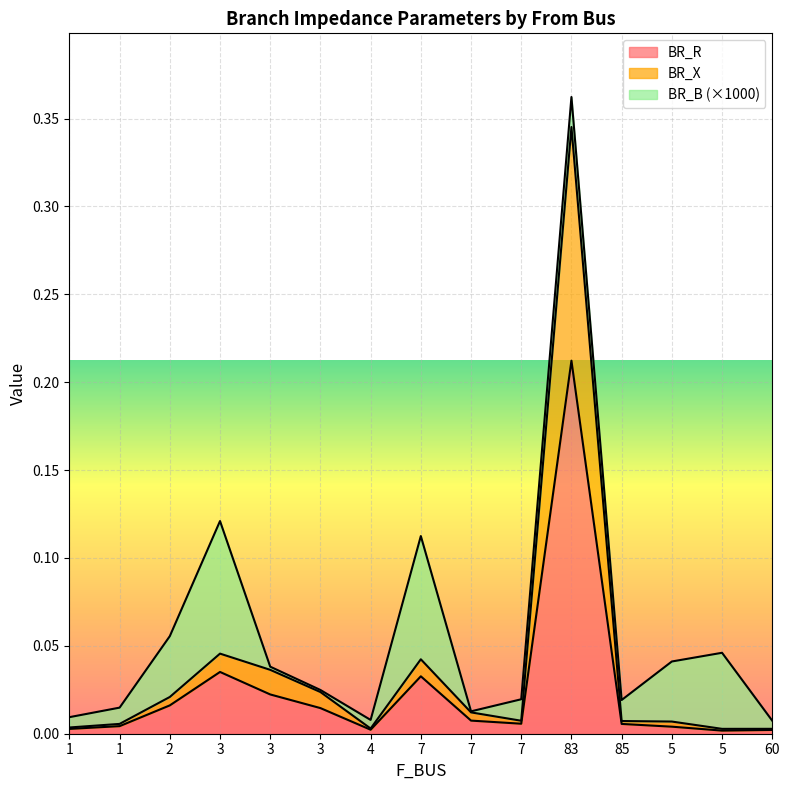

The value of BR_X at 60 is 0.0. True or false?

True